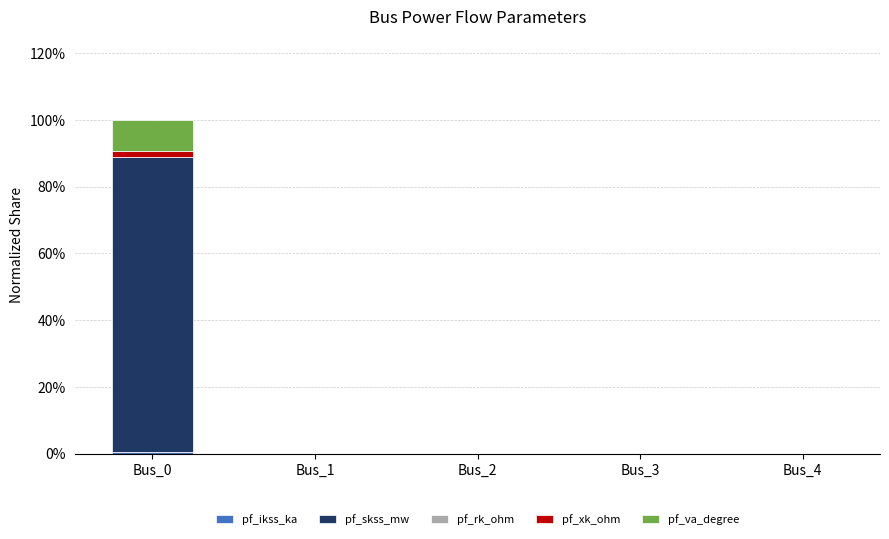

At which category is the sum across all series the highest?

Bus_0